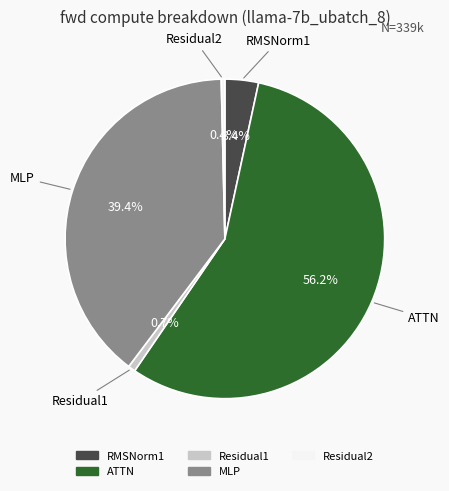

What is the majority slice?

ATTN